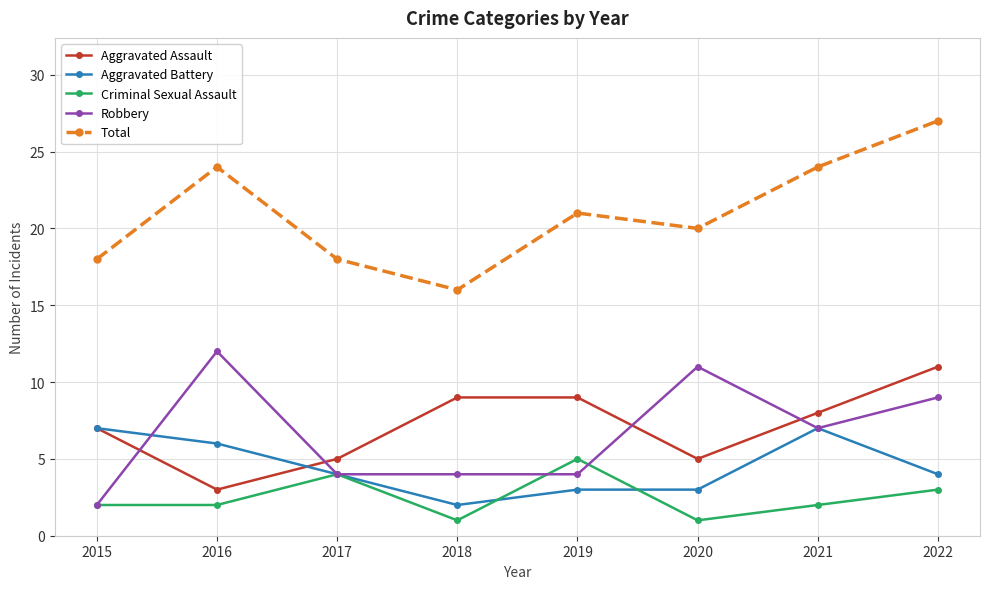

True or false: Criminal Sexual Assault and Total cross at least once.

False